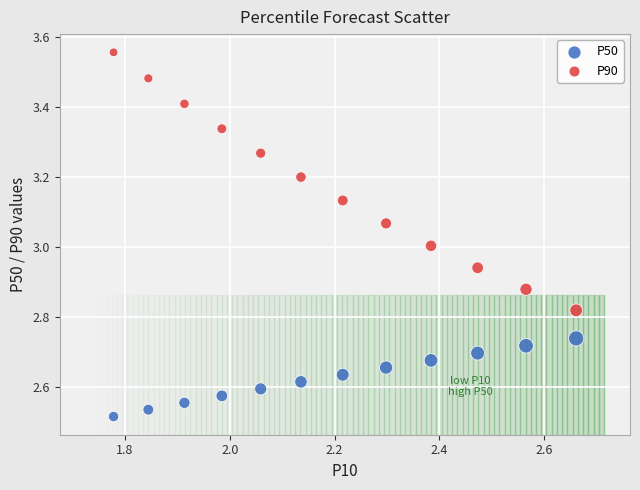

Which series contains the lowest Y value?

P50